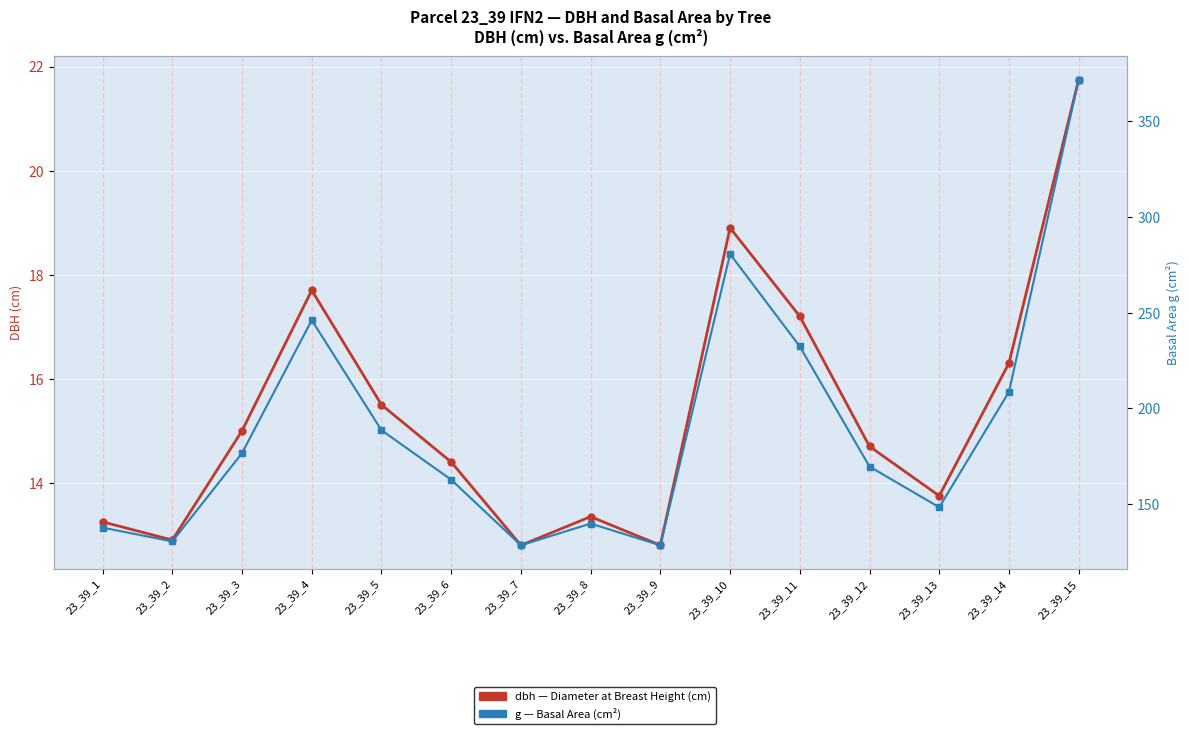

Where is g nearest to the value 250?

23_39_4